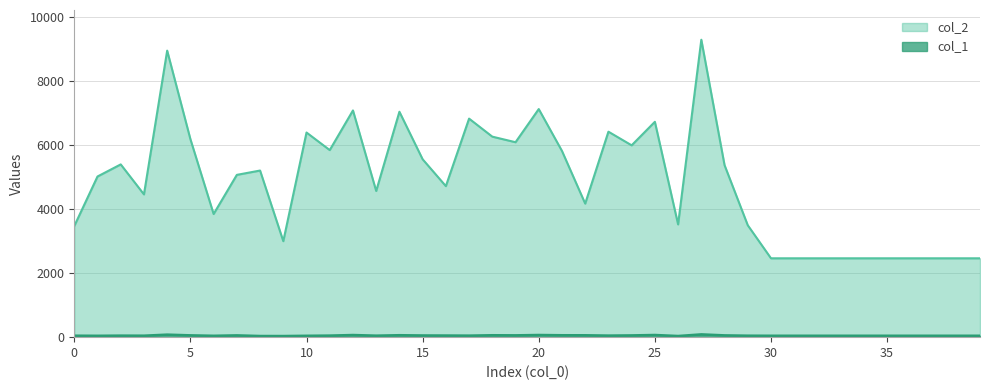

What is the spread (max minus min) of values at 33?

2420